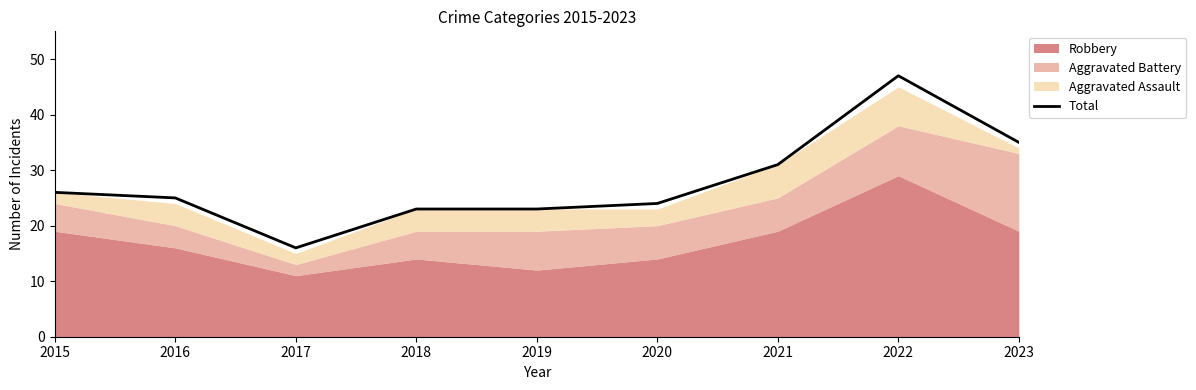

How many lines are shown in the chart?

1